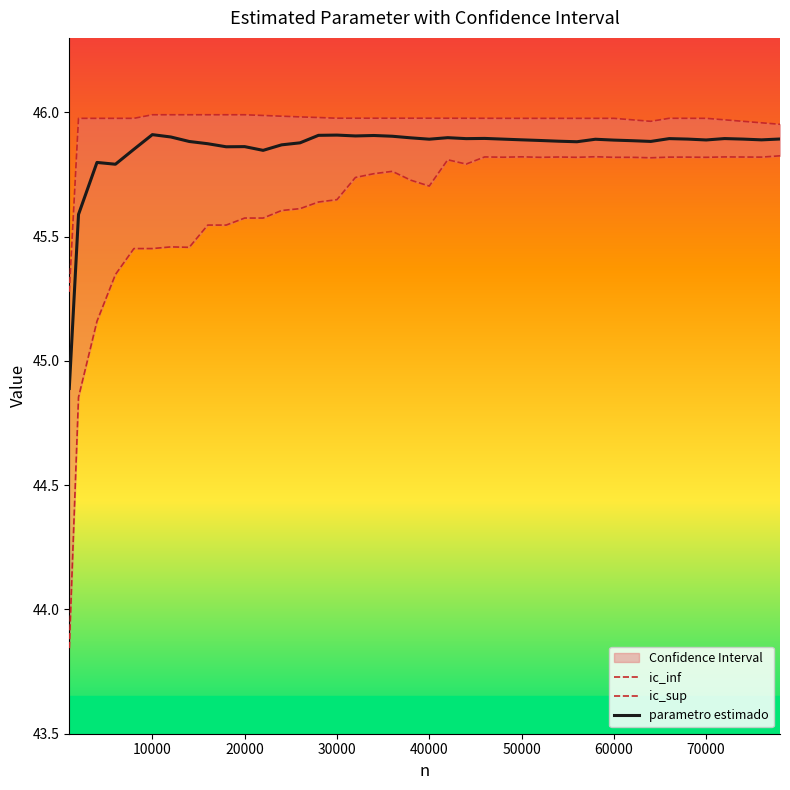

Is it true that parametro estimado equals 64.4 at 14?

False